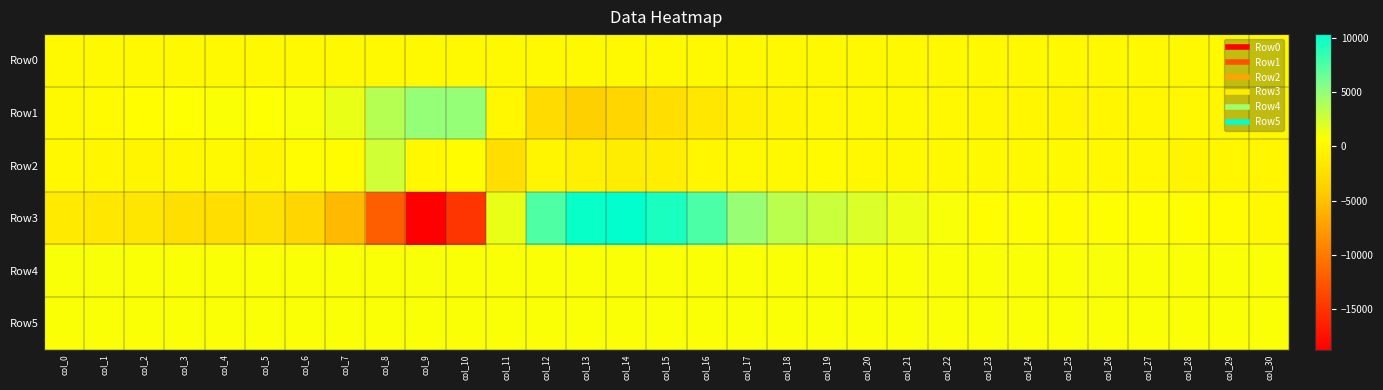

Count the number of data series in this chart.

6